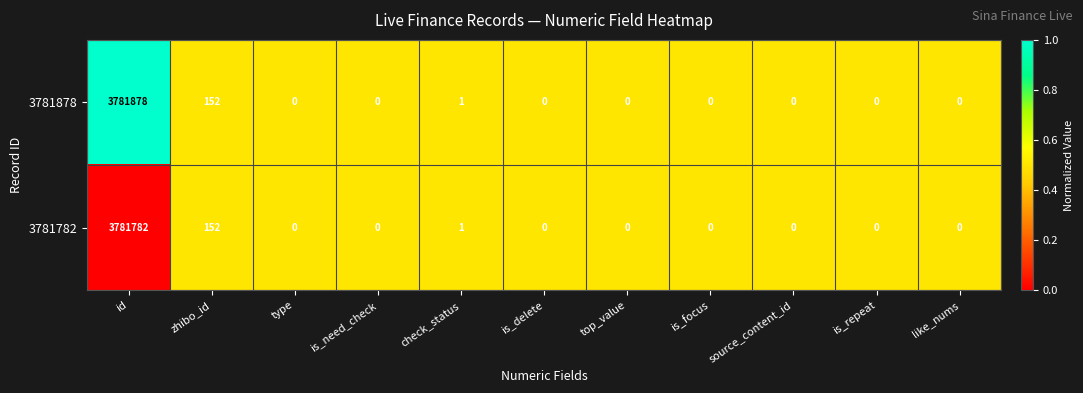

Which series has the largest total across all categories?

3781878